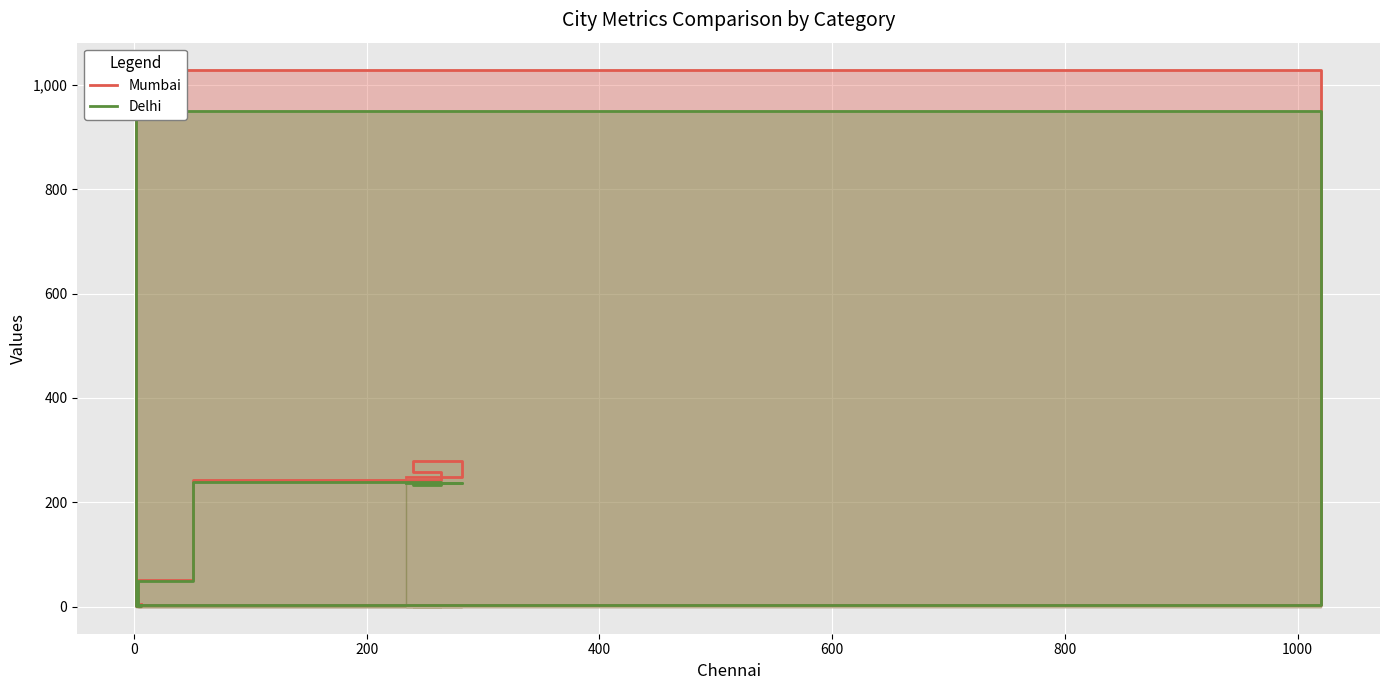

List the series in order of their overall mean, highest first.

Mumbai, Delhi